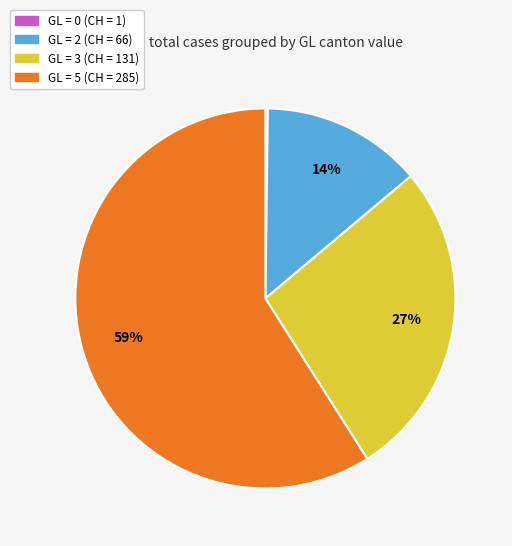

Is there a majority slice in this chart?

Yes